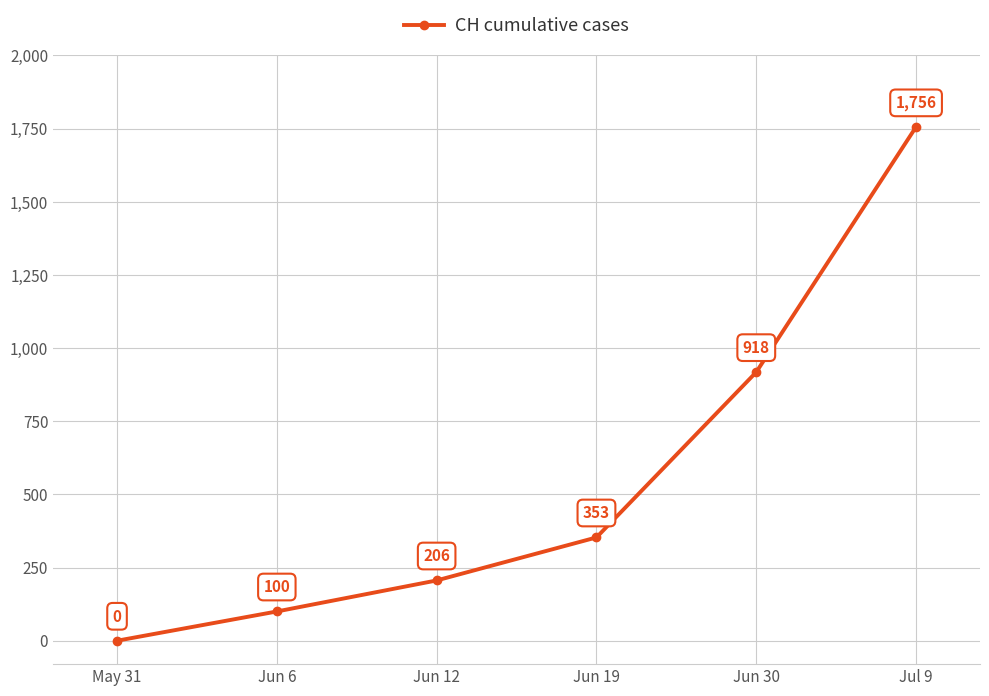

Rank the categories by value from lowest to highest.

May 31, Jun 6, Jun 12, Jun 19, Jun 30, Jul 9